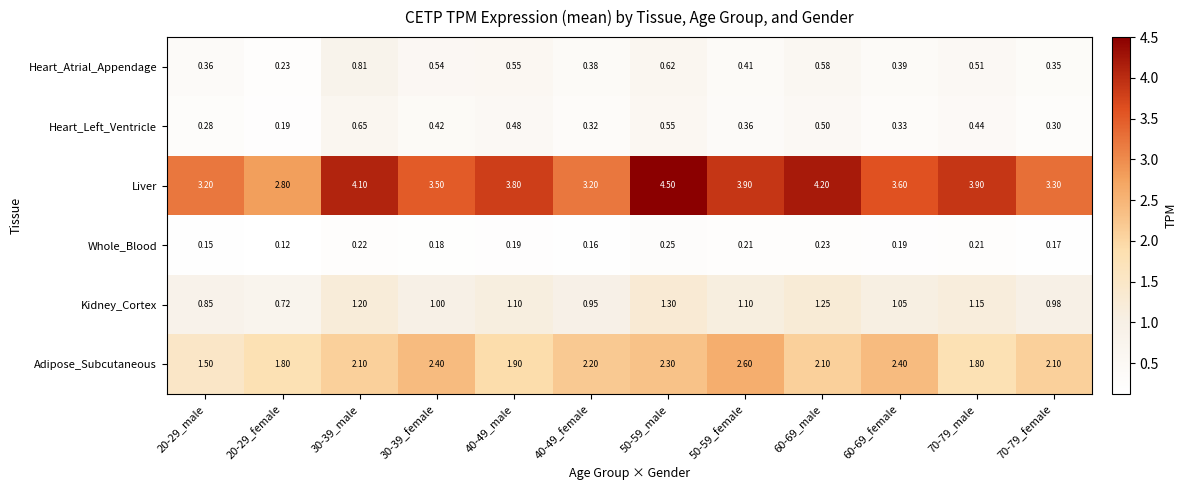

Which series has the largest range (max minus min)?

Liver